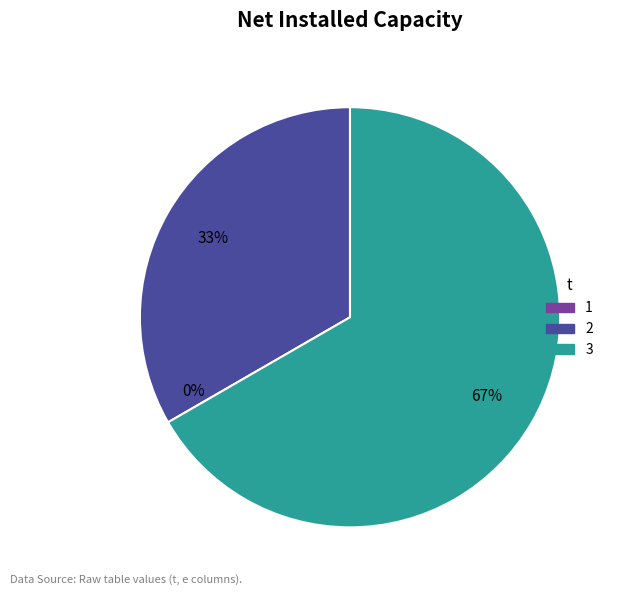

To the nearest percent, what is the average slice percentage?

50%